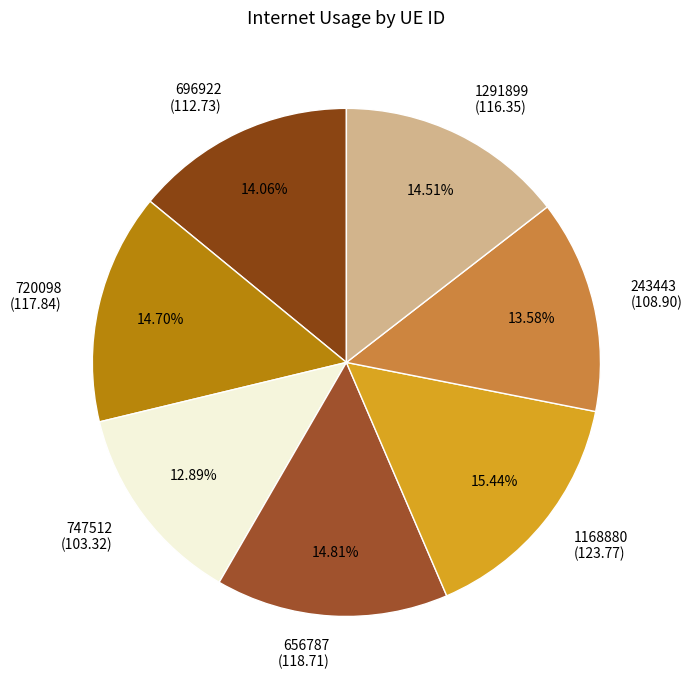

To the nearest percent, what is the combined percentage of 696922 and 1168880?

30%